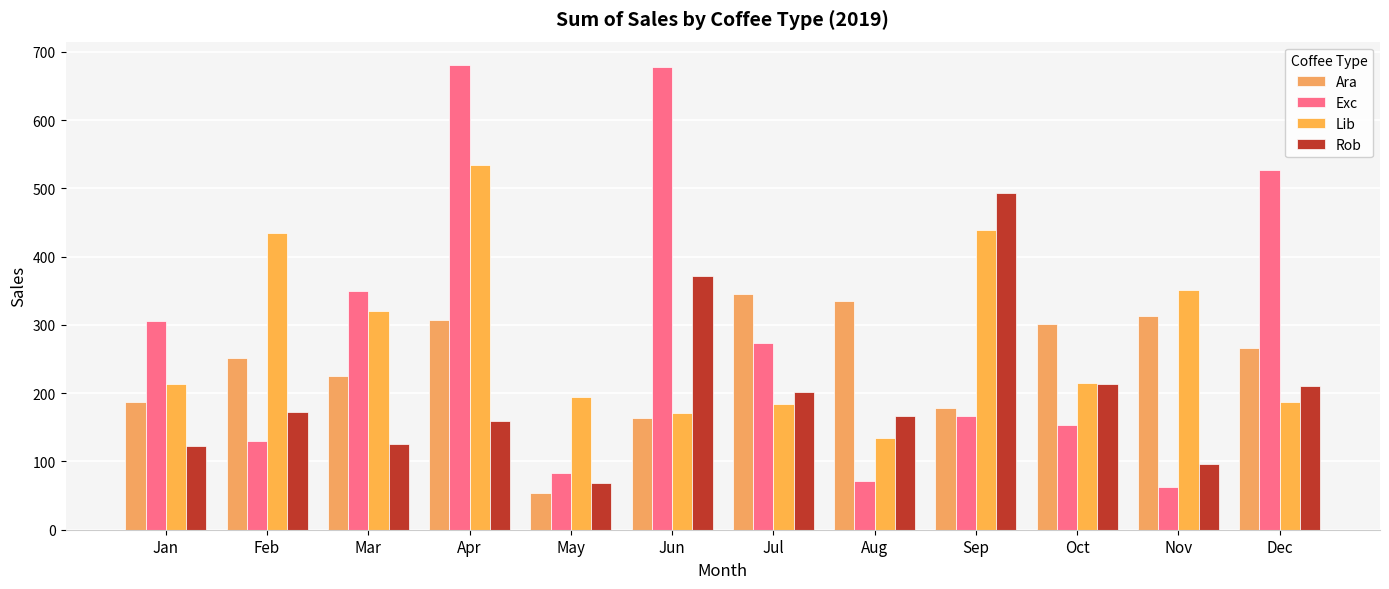

At how many categories does at least one series exceed 57?

12